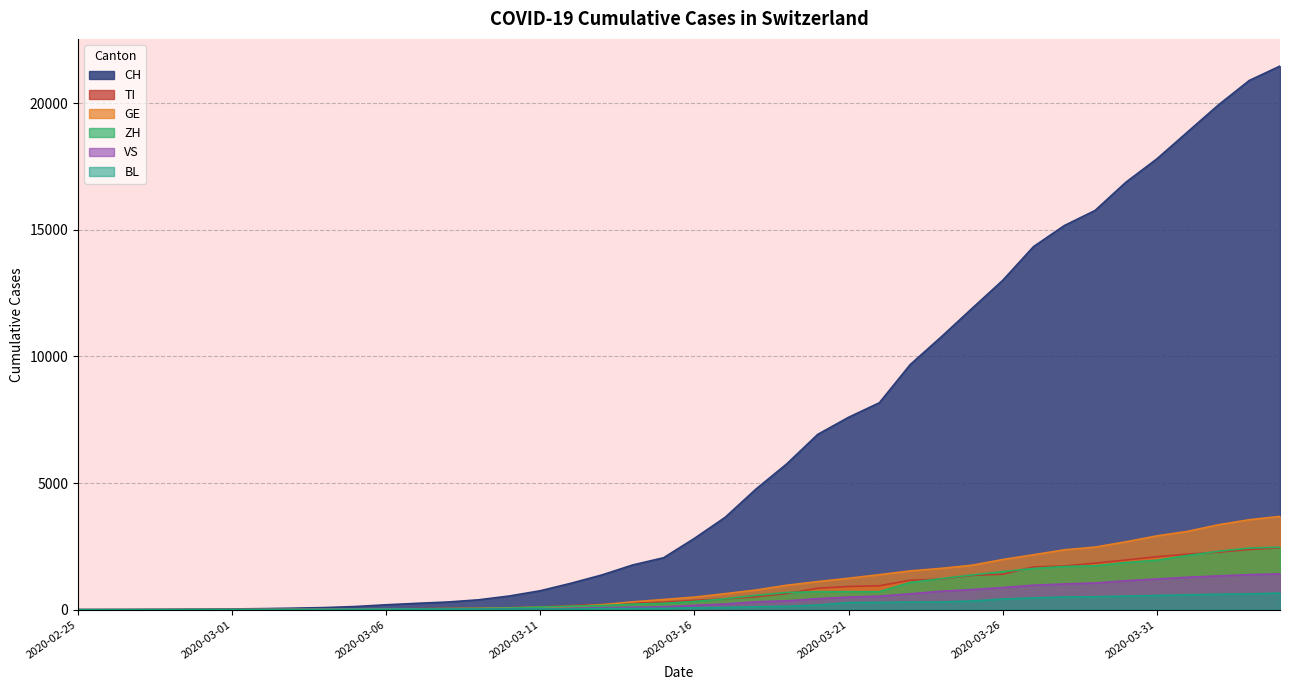

Between 2020-02-29 and 2020-03-29, which series saw the biggest shift?

CH